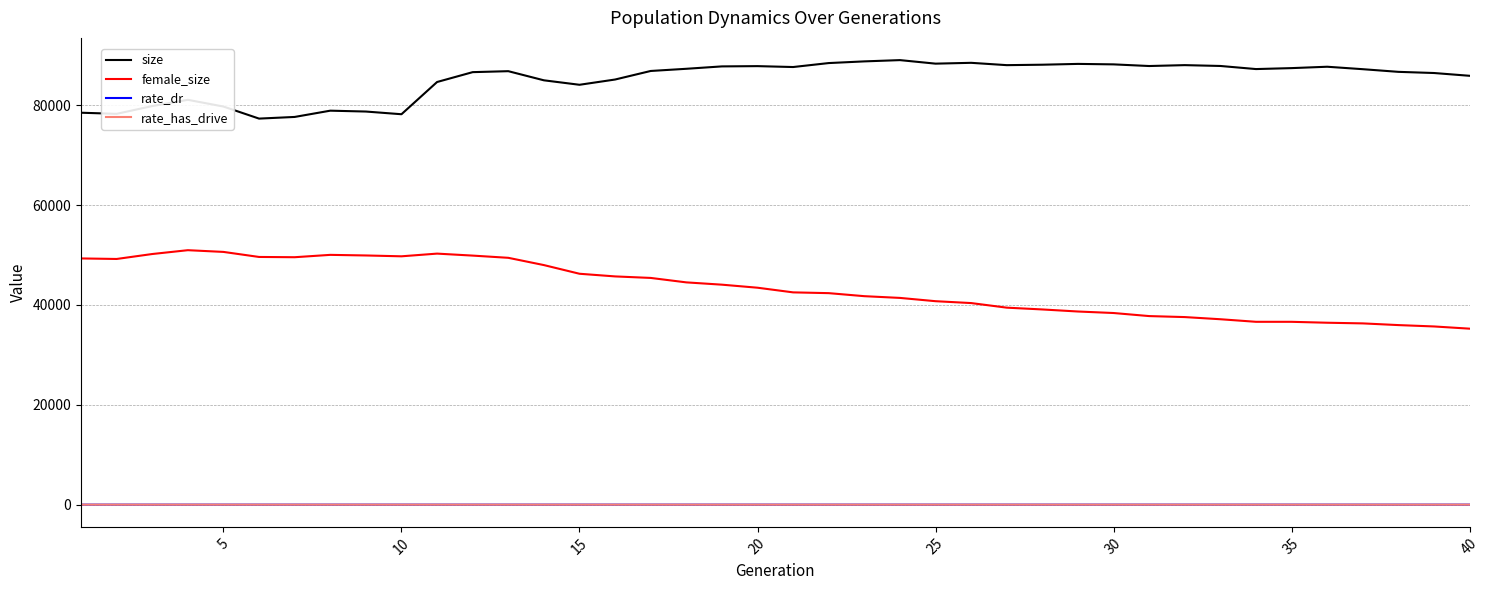

What is the maximum value shown in the chart?

89018.0